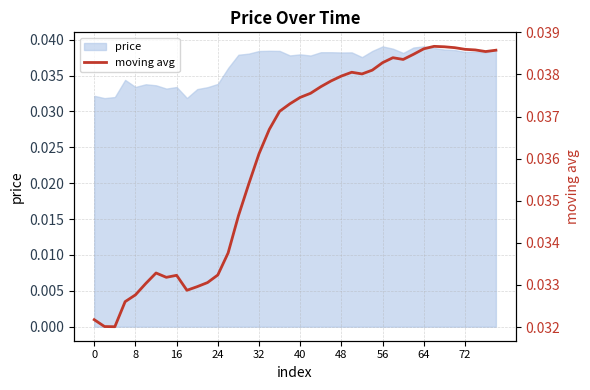

What is the label of the 31st point from the left?

30